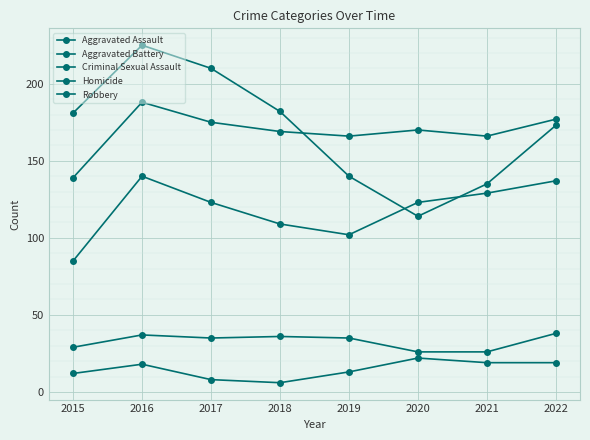

True or false: Aggravated Battery and Aggravated Assault cross at least once.

False